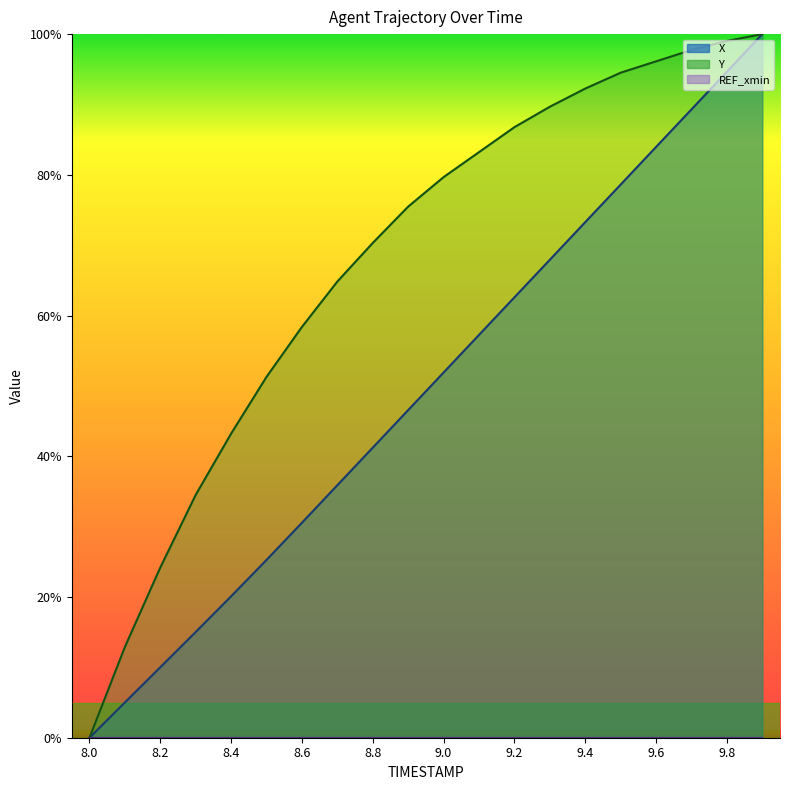

Is the value of X at 9.0 greater than the value of Y at 9.9?

No